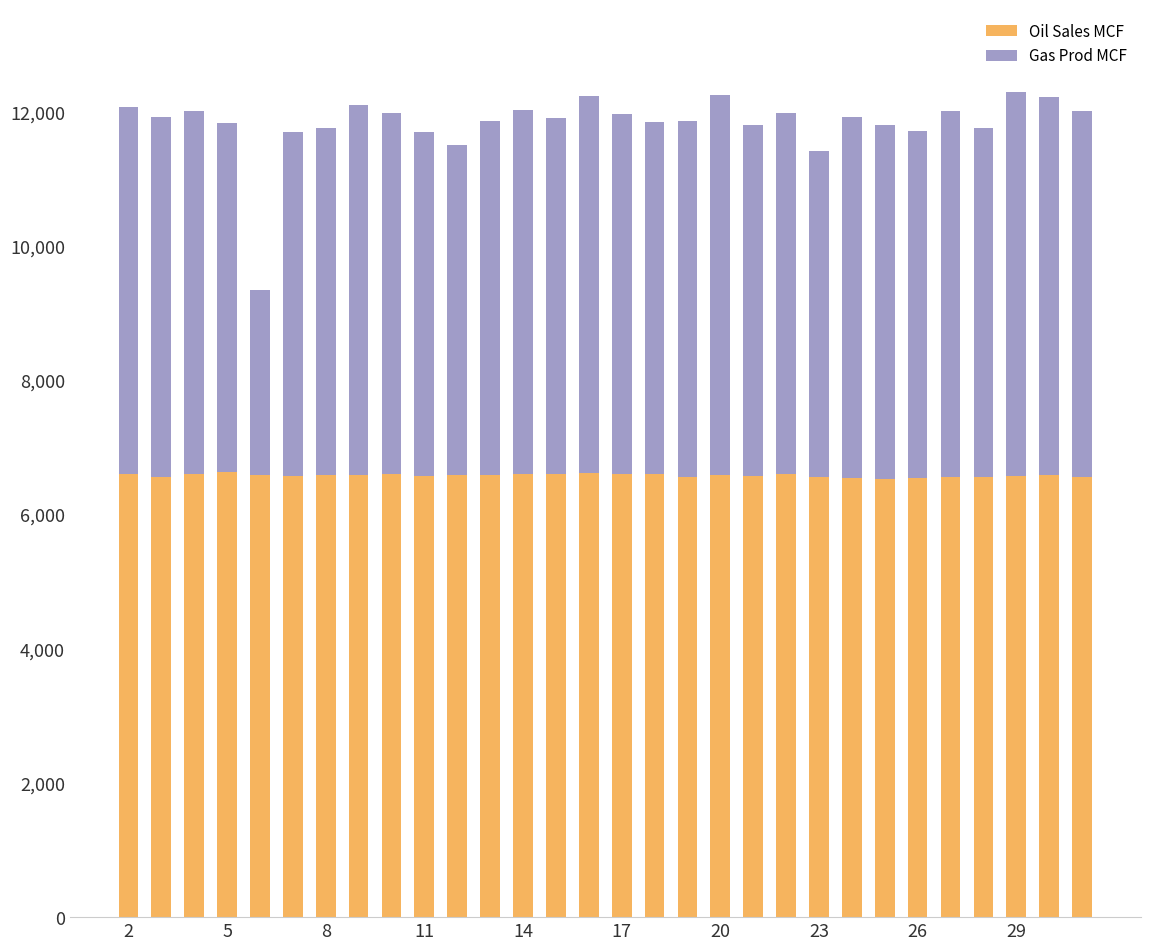

What is the average value of the Oil Sales MCF series?

6579.7